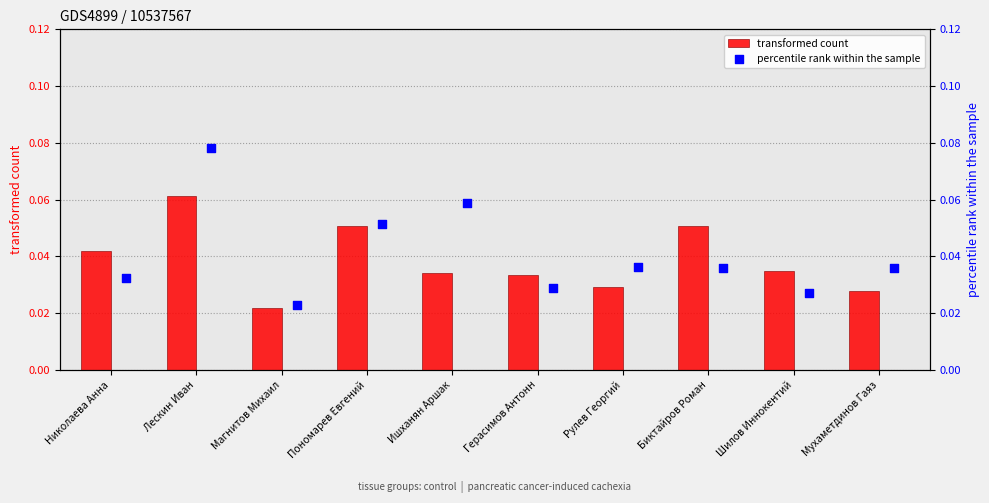

Which series has the largest total across all categories?

percentile rank within the sample